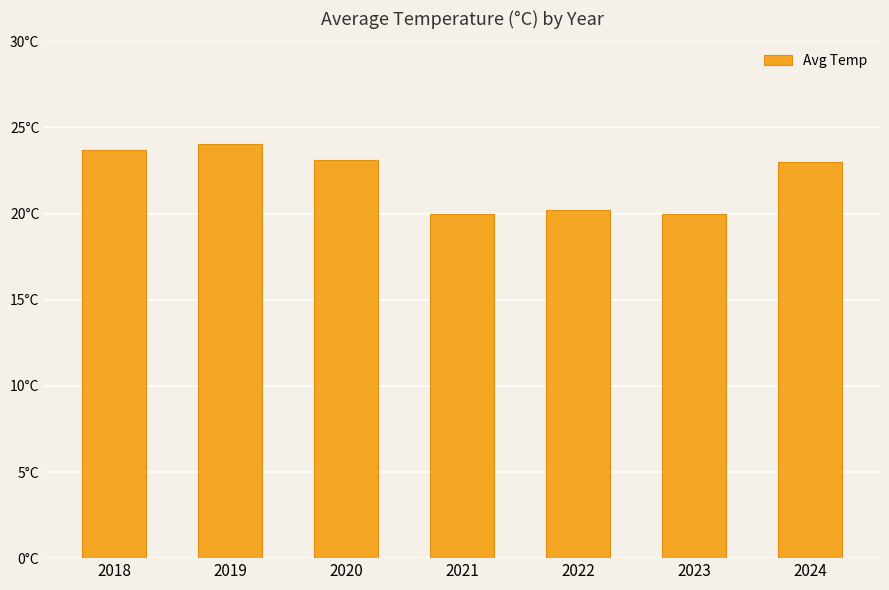

Are the bars horizontal?

No